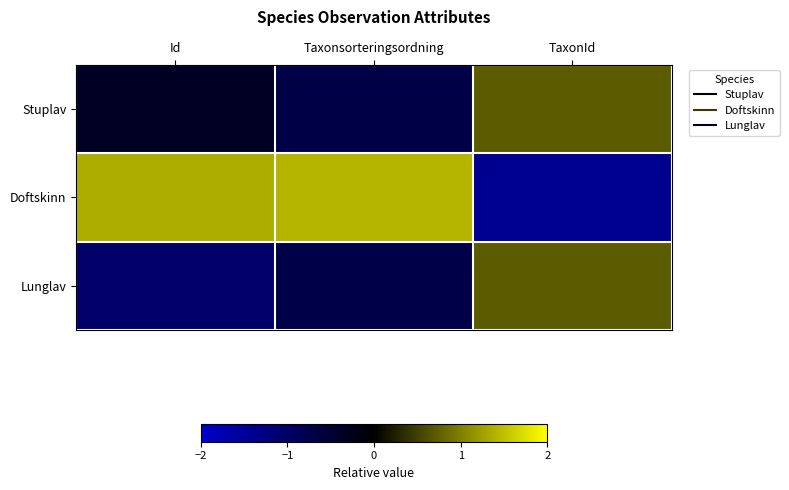

How many distinct data groups are displayed?

3